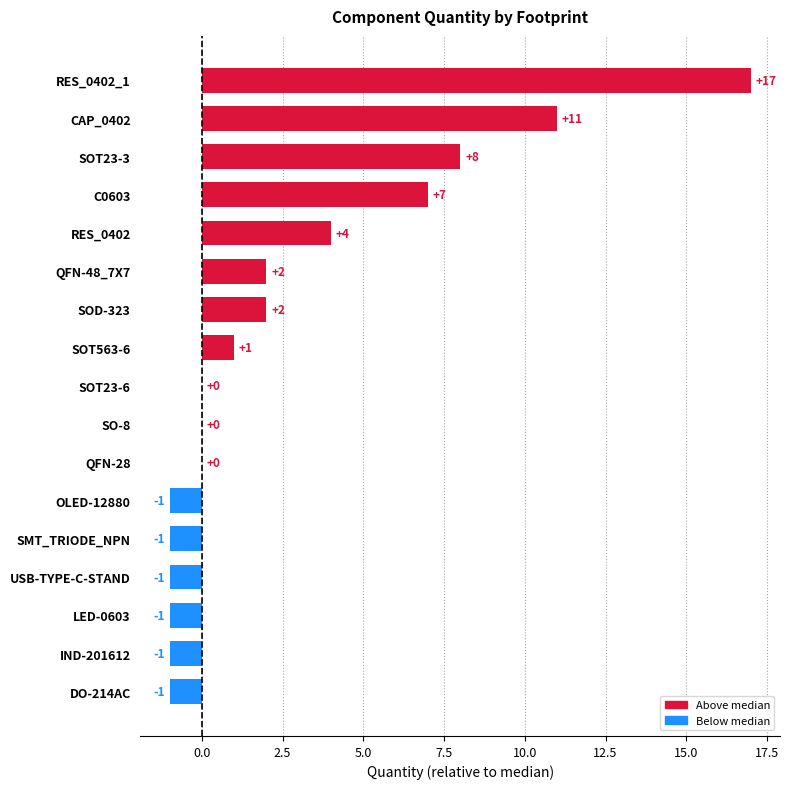

Is it true that the value at OLED-12880 is -1?

True